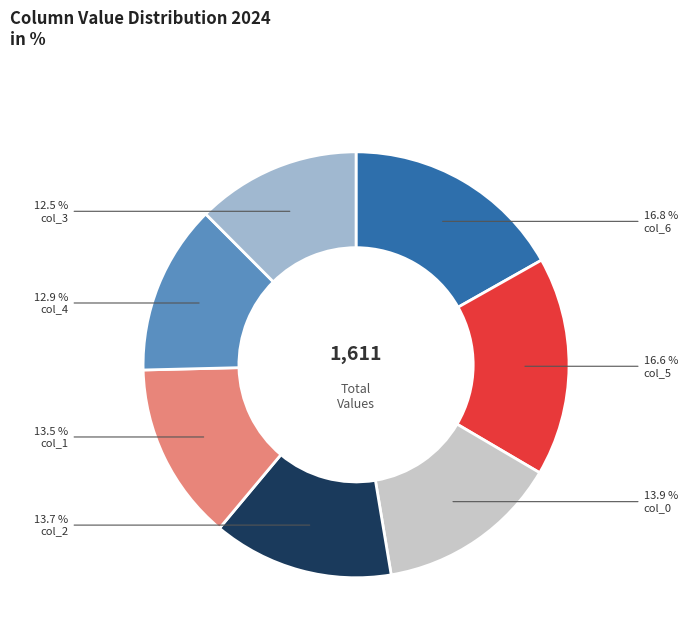

Is there a majority slice in this chart?

No